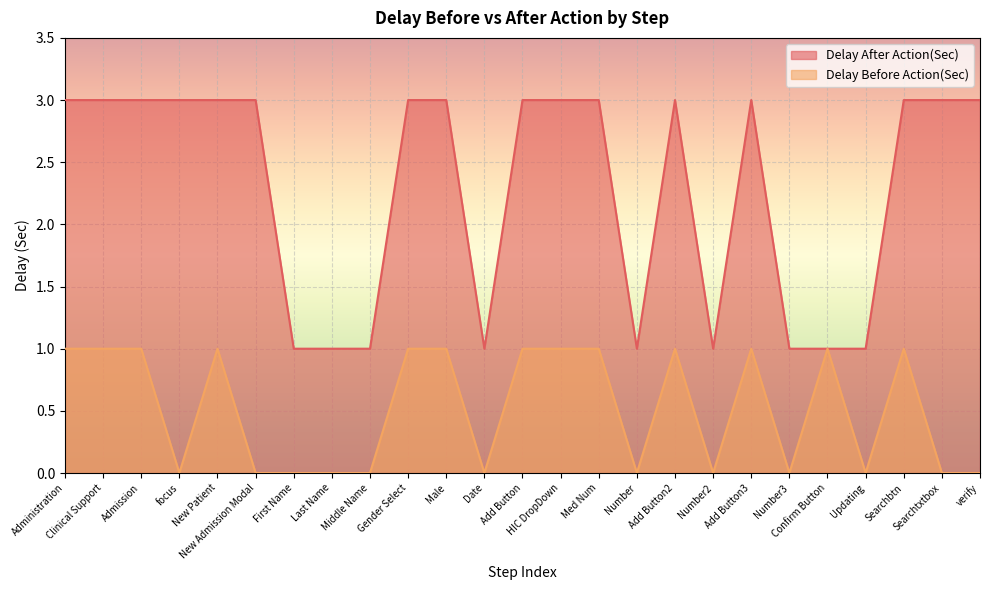

What is the value of the Delay After Action(Sec) point at the 20th from the left?

1